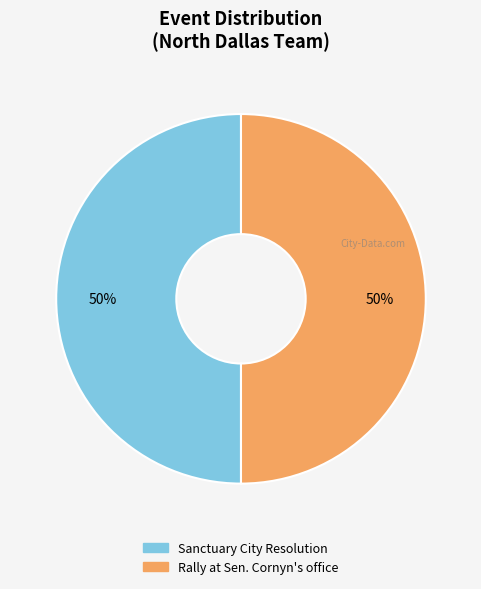

What is the ratio of the value at Rally at Sen. Cornyn's office to the value at Sanctuary City Resolution?

1.0